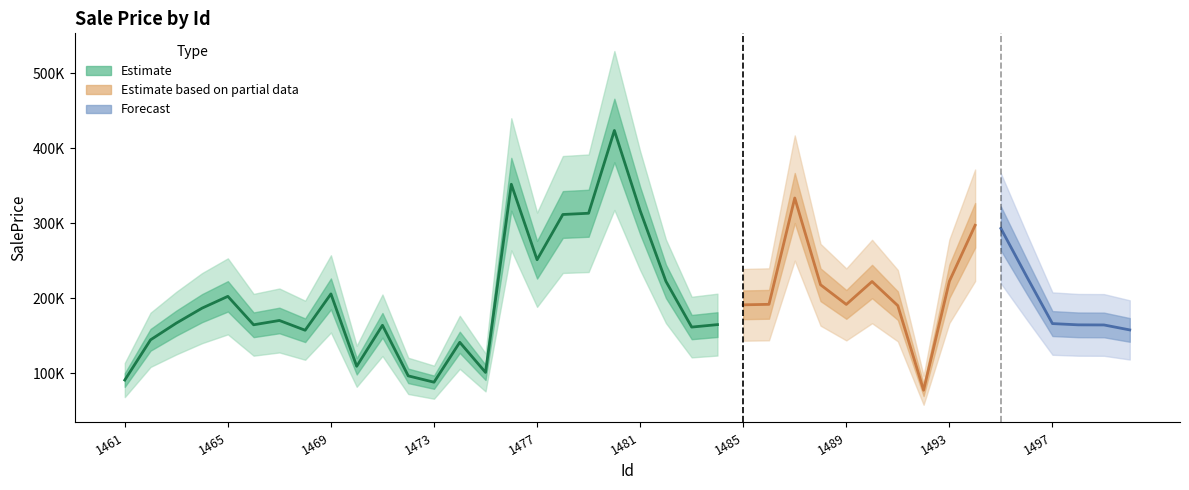

At which category does the chart reach its minimum across all series?

1492